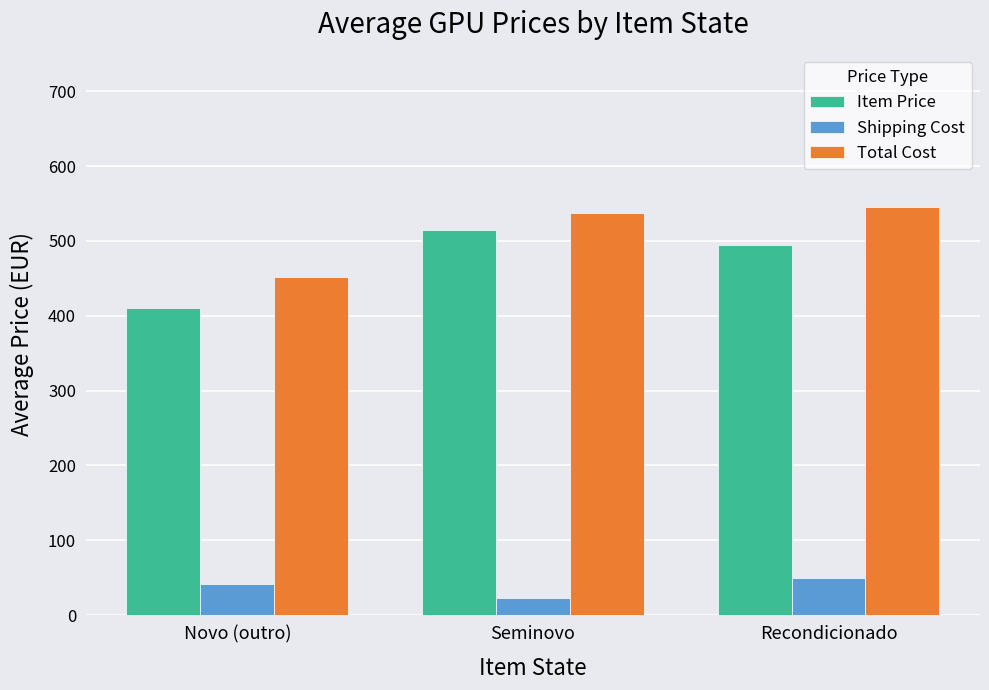

The Shipping Cost series shows 22.8 at Seminovo. True or false?

True